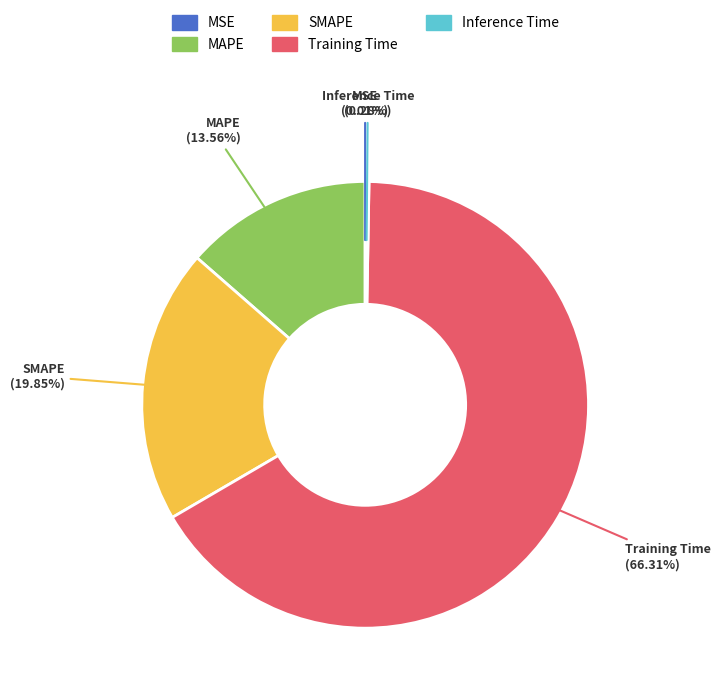

Is the sum of Training Time and SMAPE greater than half?

Yes